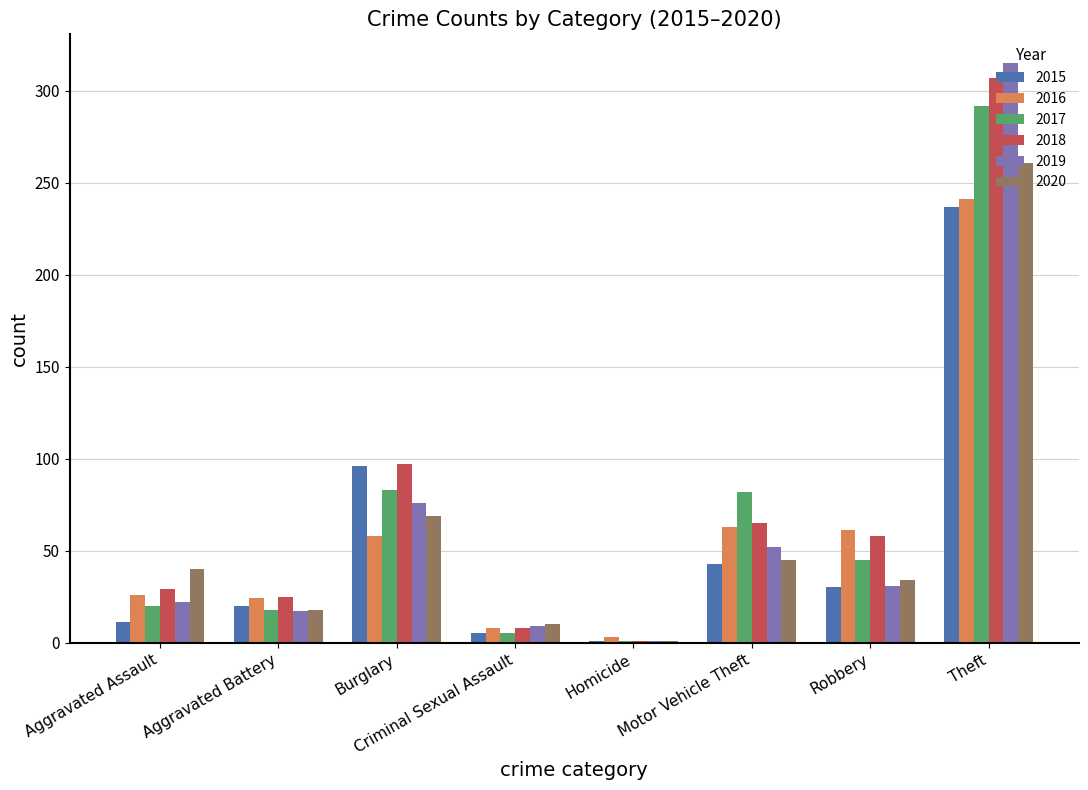

Between Criminal Sexual Assault and Homicide, which series saw the biggest shift?

2020